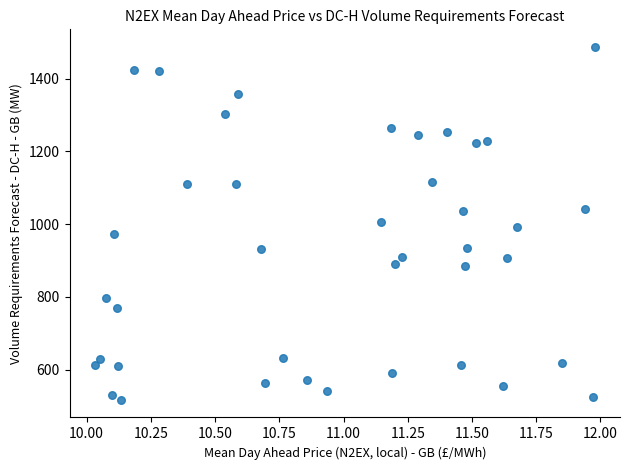

What is the range of Y values (max minus min)?

970